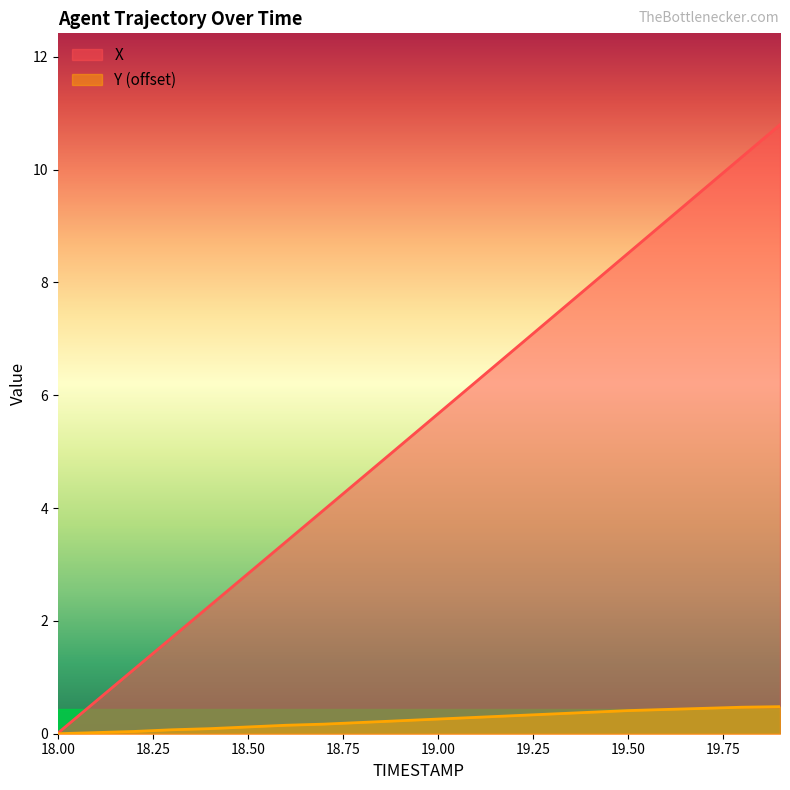

The Y series shows 0.1 at 18.4. True or false?

True